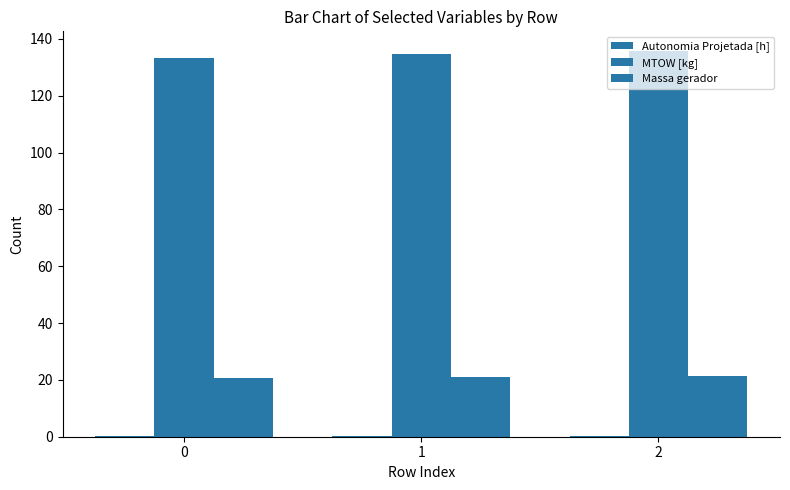

At 2, list the series in order from smallest to largest.

Autonomia Projetada [h], Massa gerador, MTOW [kg]